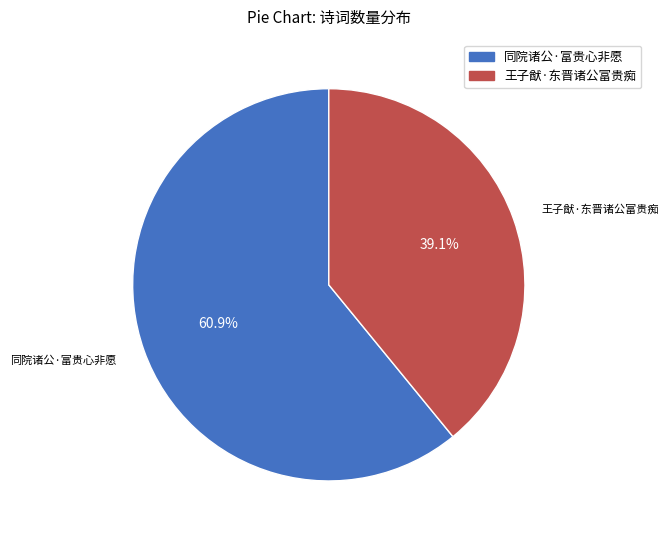

Does 同院诸公·富贵心非愿 account for over 50% of the chart?

Yes